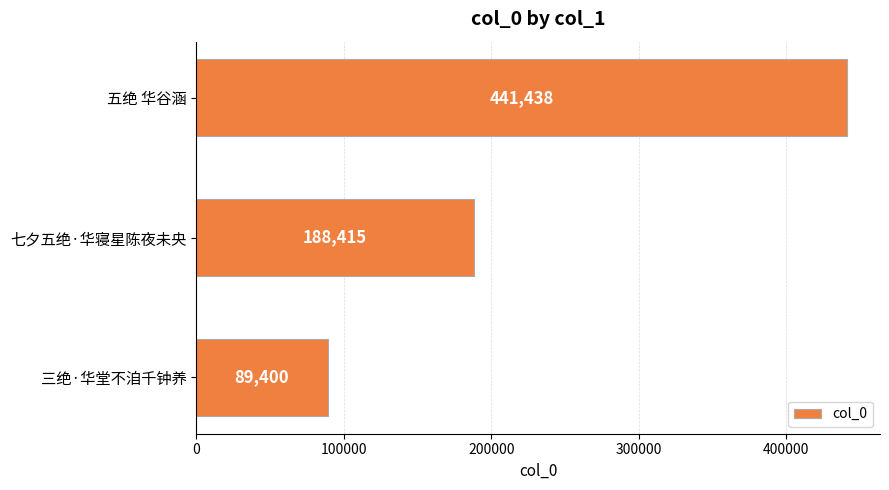

The value at 三绝·华堂不洎千钟养 is 57798. True or false?

False